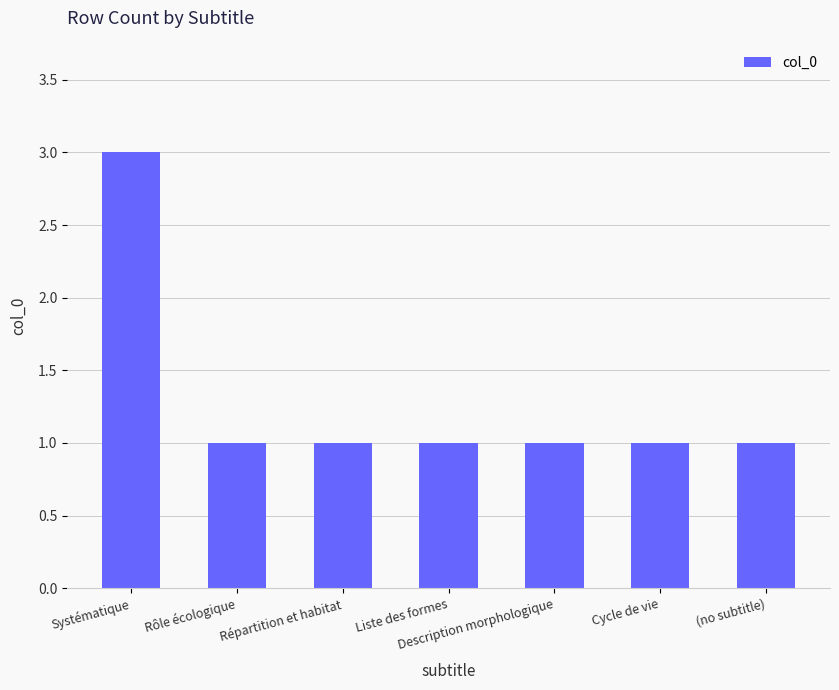

Reading right to left, list all the values displayed in this chart.

(no subtitle)=1	Cycle de vie=1	Description morphologique=1	Liste des formes=1	Répartition et habitat=1	Rôle écologique=1	Systématique=3